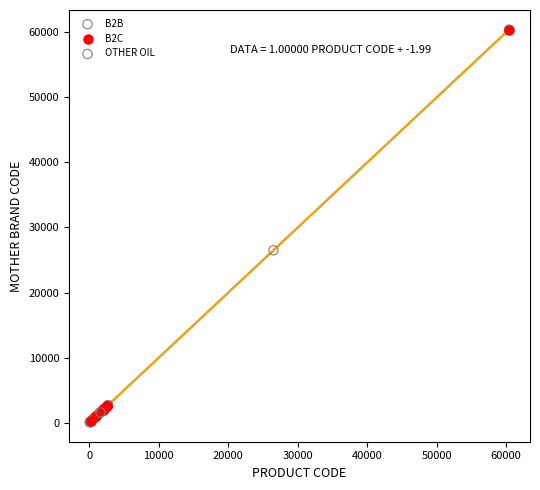

What are all the series names shown in the legend?

B2B, B2C, OTHER OIL